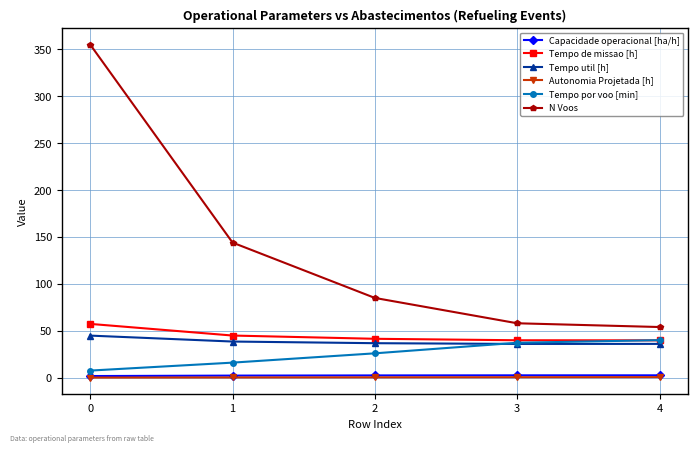

At how many categories does at least one series exceed 9?

5